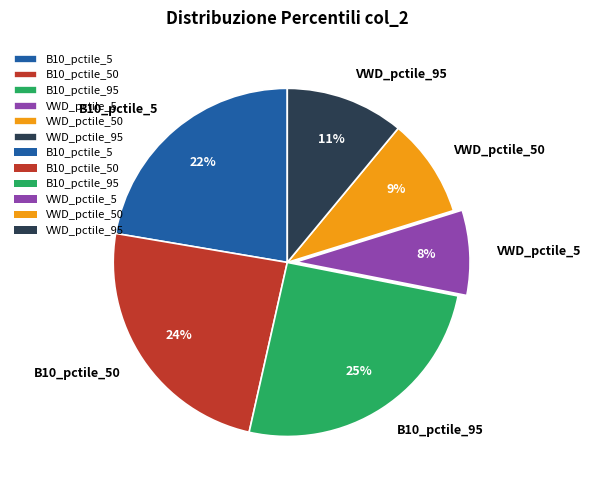

Which has a higher value, B10_pctile_95 or VWD_pctile_5?

B10_pctile_95